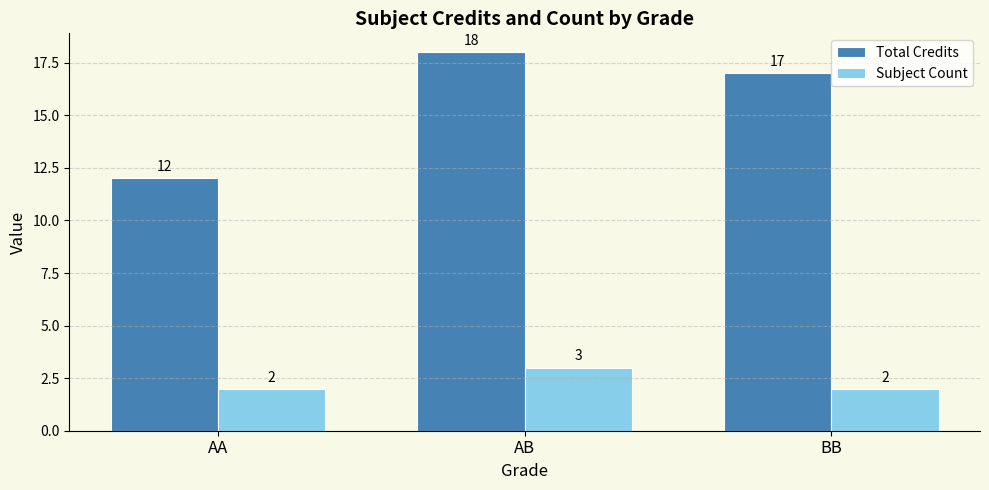

Reading left to right, list all the values displayed in this chart.

Total Credits: AA=12	AB=18	BB=17
Subject Count: AA=2	AB=3	BB=2